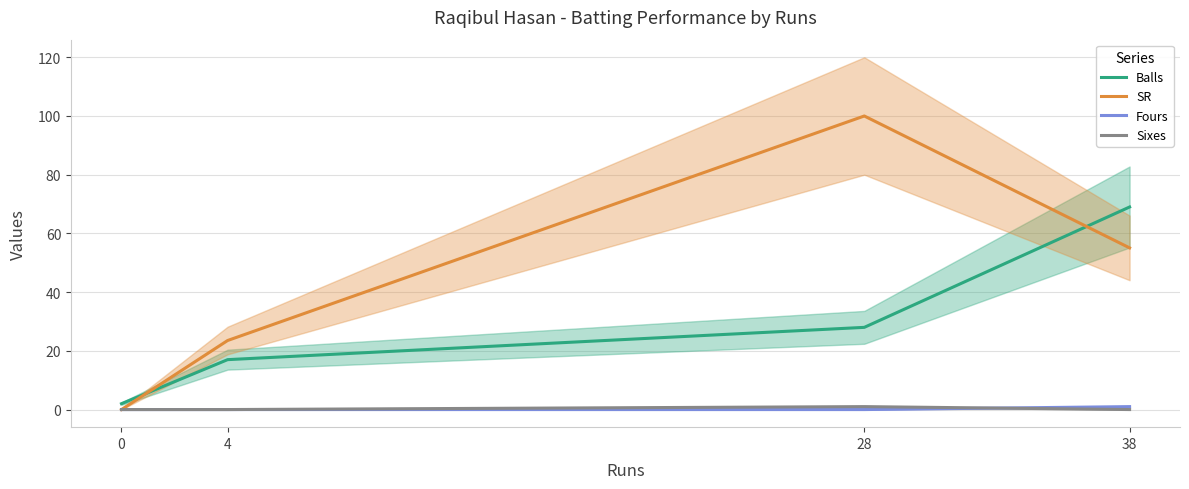

What is the difference between the highest and lowest values at 28?

100.0